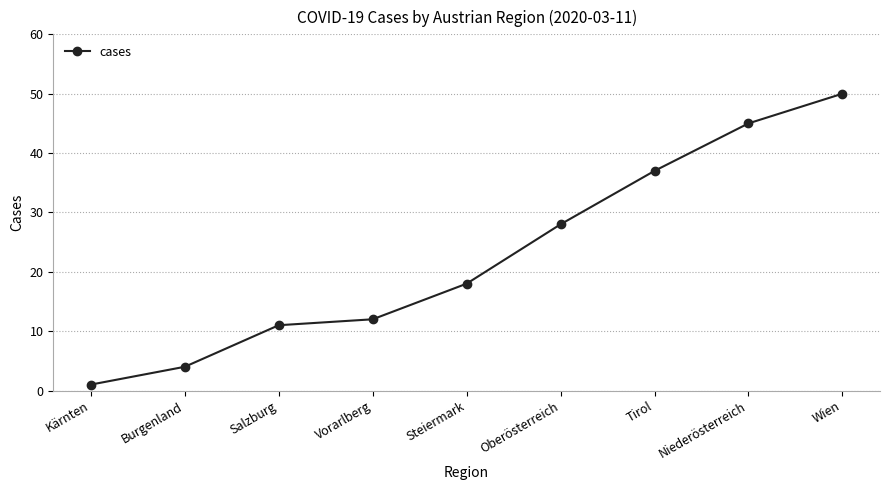

What is the sum of the values at Oberösterreich and Kärnten?

29